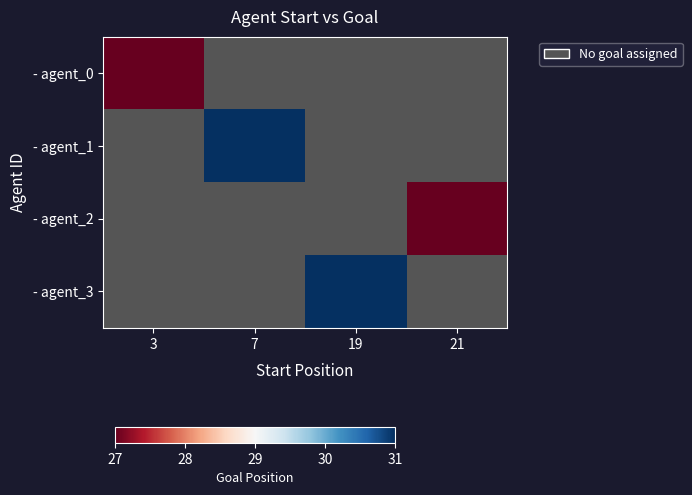

True or false: - agent_2 has a value of 27.0 at 21.

True